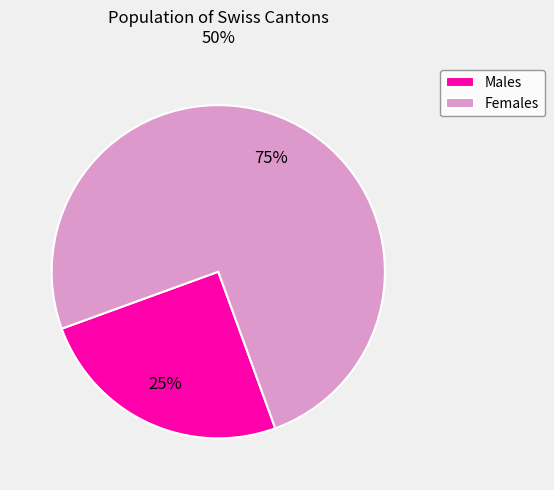

Which slice represents more than half of the pie?

Females